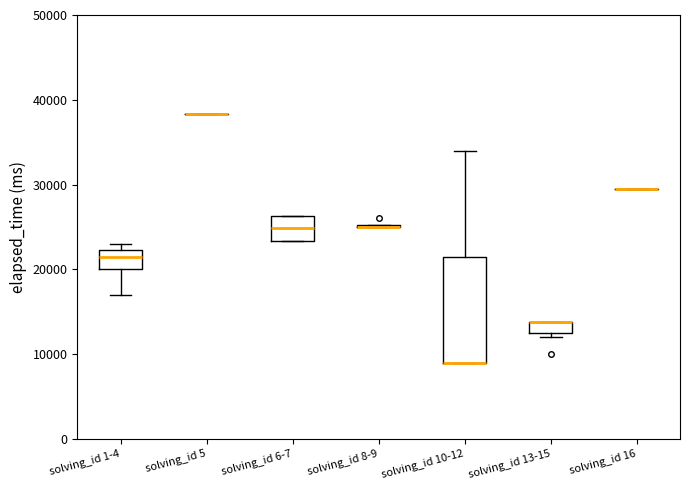

Comparing the boxes themselves (not the whiskers), which one is the tallest?

solving_id 10-12